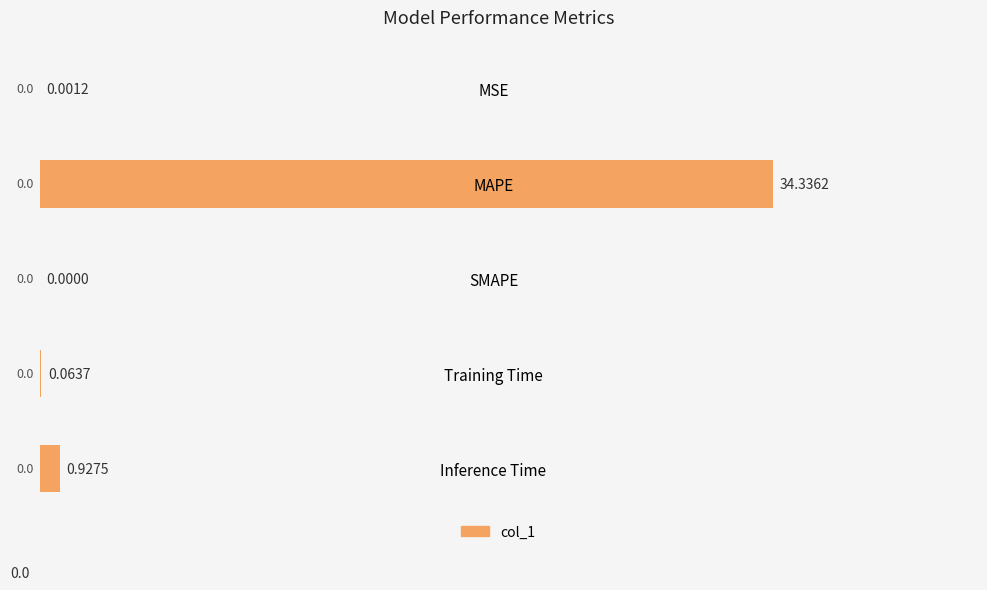

At which category does the chart reach its peak across all series?

MAPE